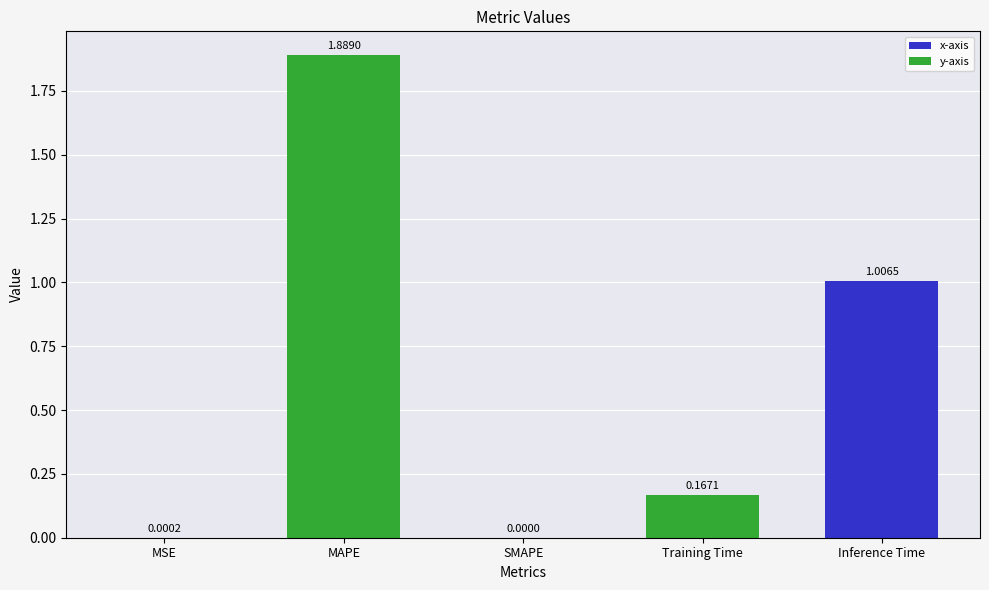

At which label is the value closest to 0?

SMAPE